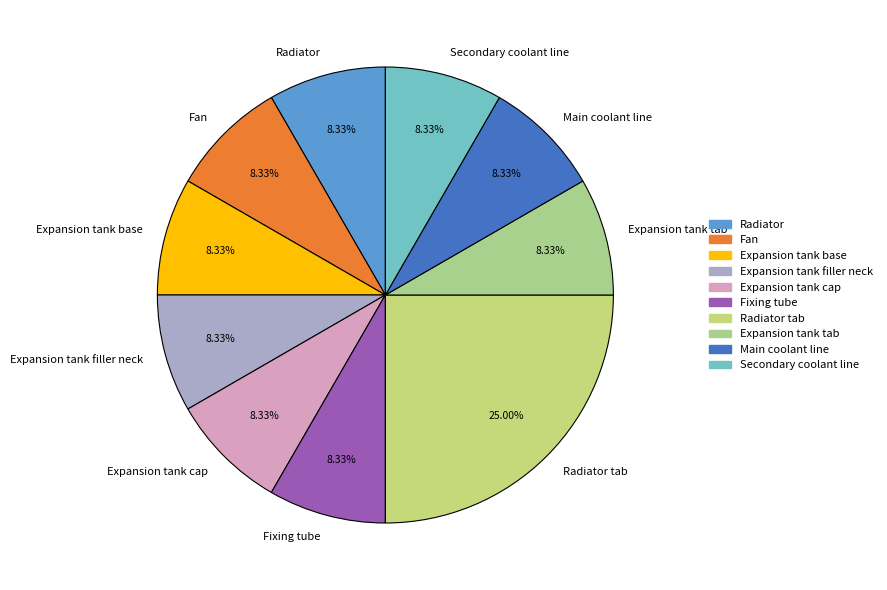

Which slice is the largest?

Radiator tab